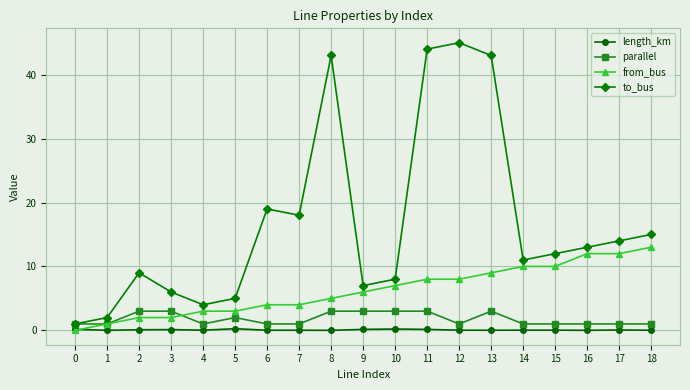

Is the value of length_km at 14 greater than the value of from_bus at 14?

No